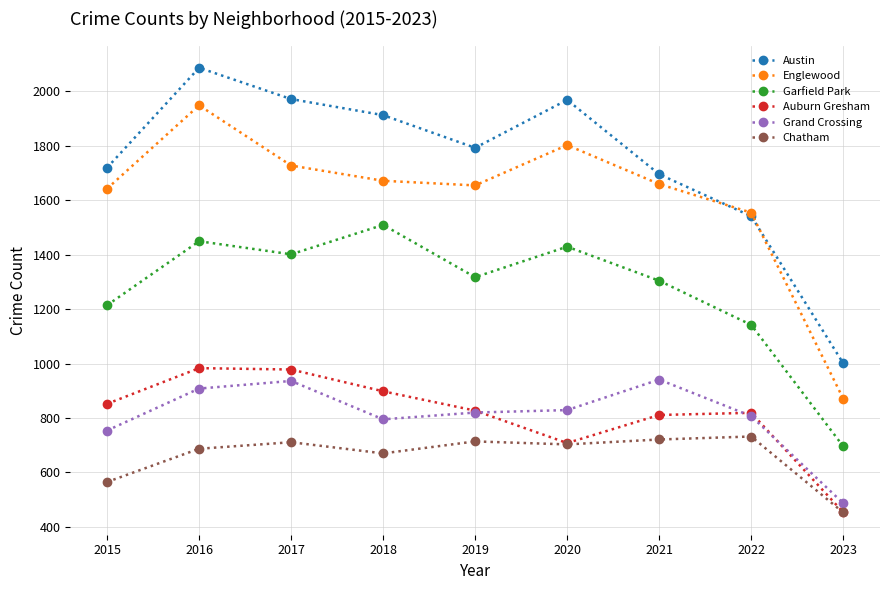

Read the Chatham value at 2023, to the nearest 5.

455